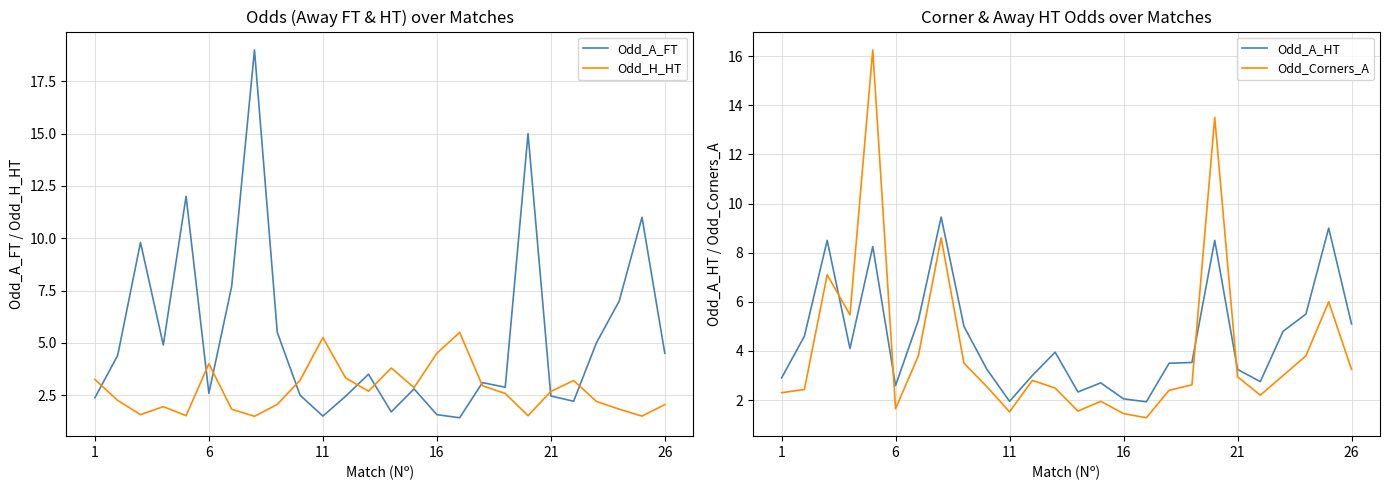

What is the lowest value of the Odd_H_HT series?

1.5